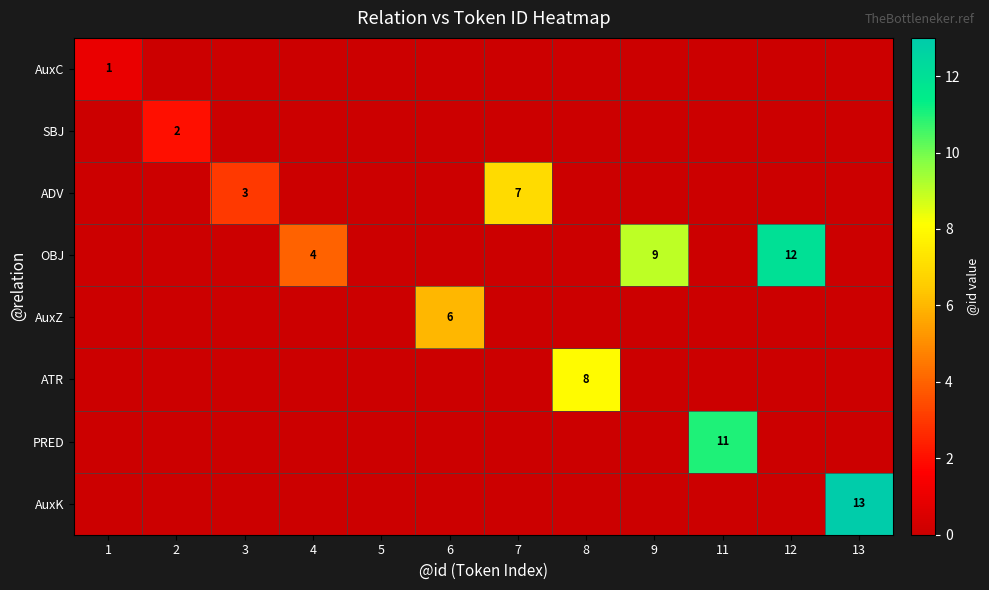

Is it true that AuxZ equals 0 at 7?

True